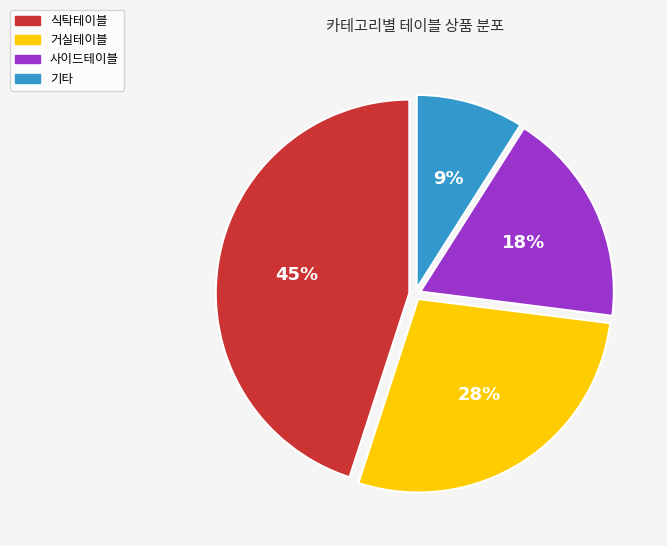

To the nearest percent, what is the difference between the largest and smallest slice percentages?

36%